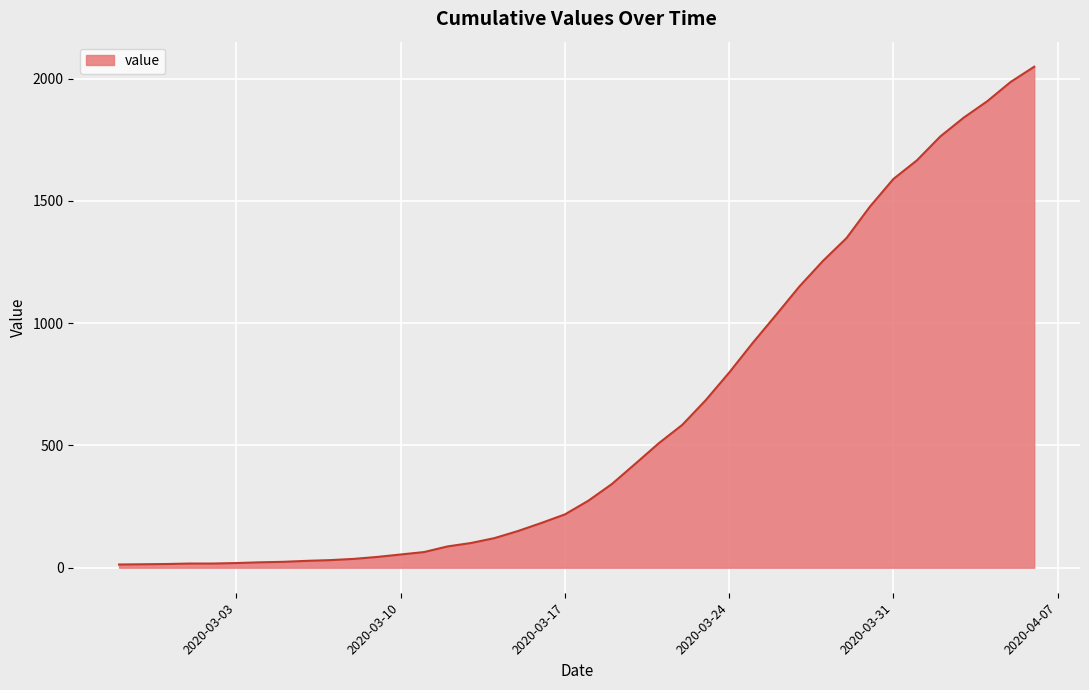

What is the greatest value displayed?

2049